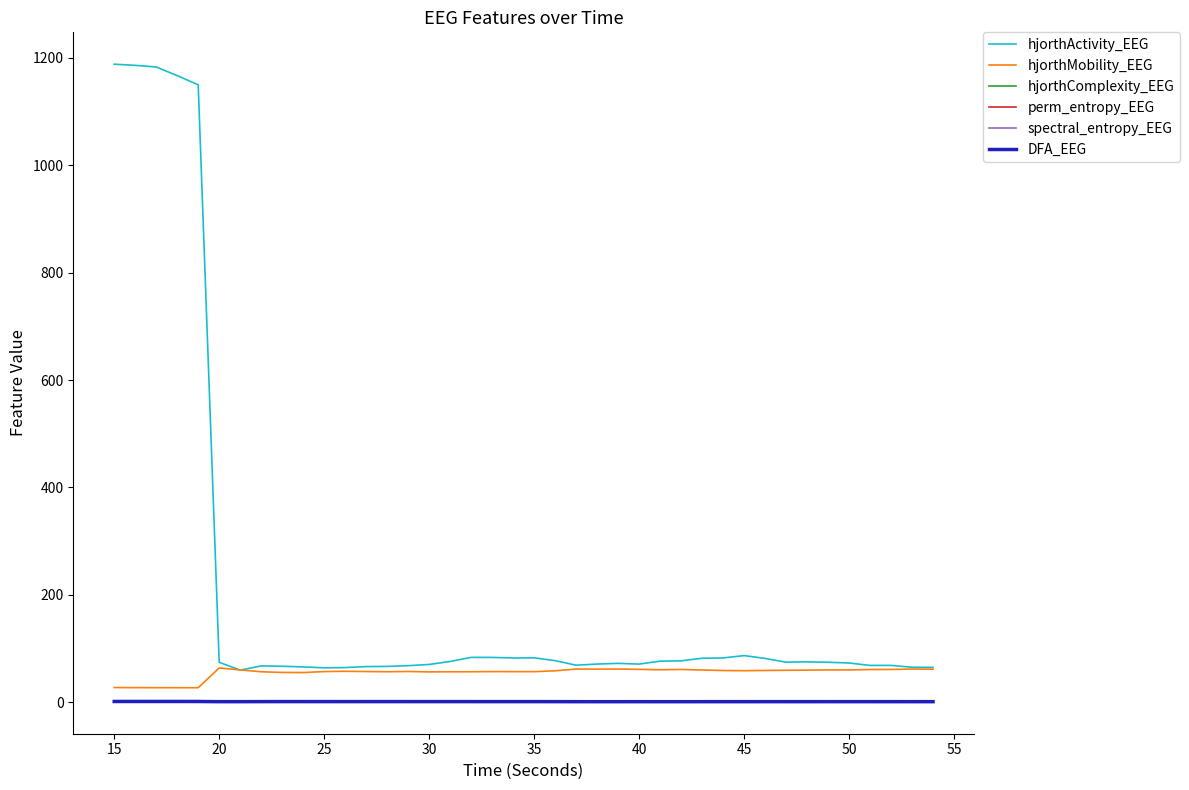

After their last crossing, which series has the higher values: perm_entropy_EEG or DFA_EEG?

perm_entropy_EEG